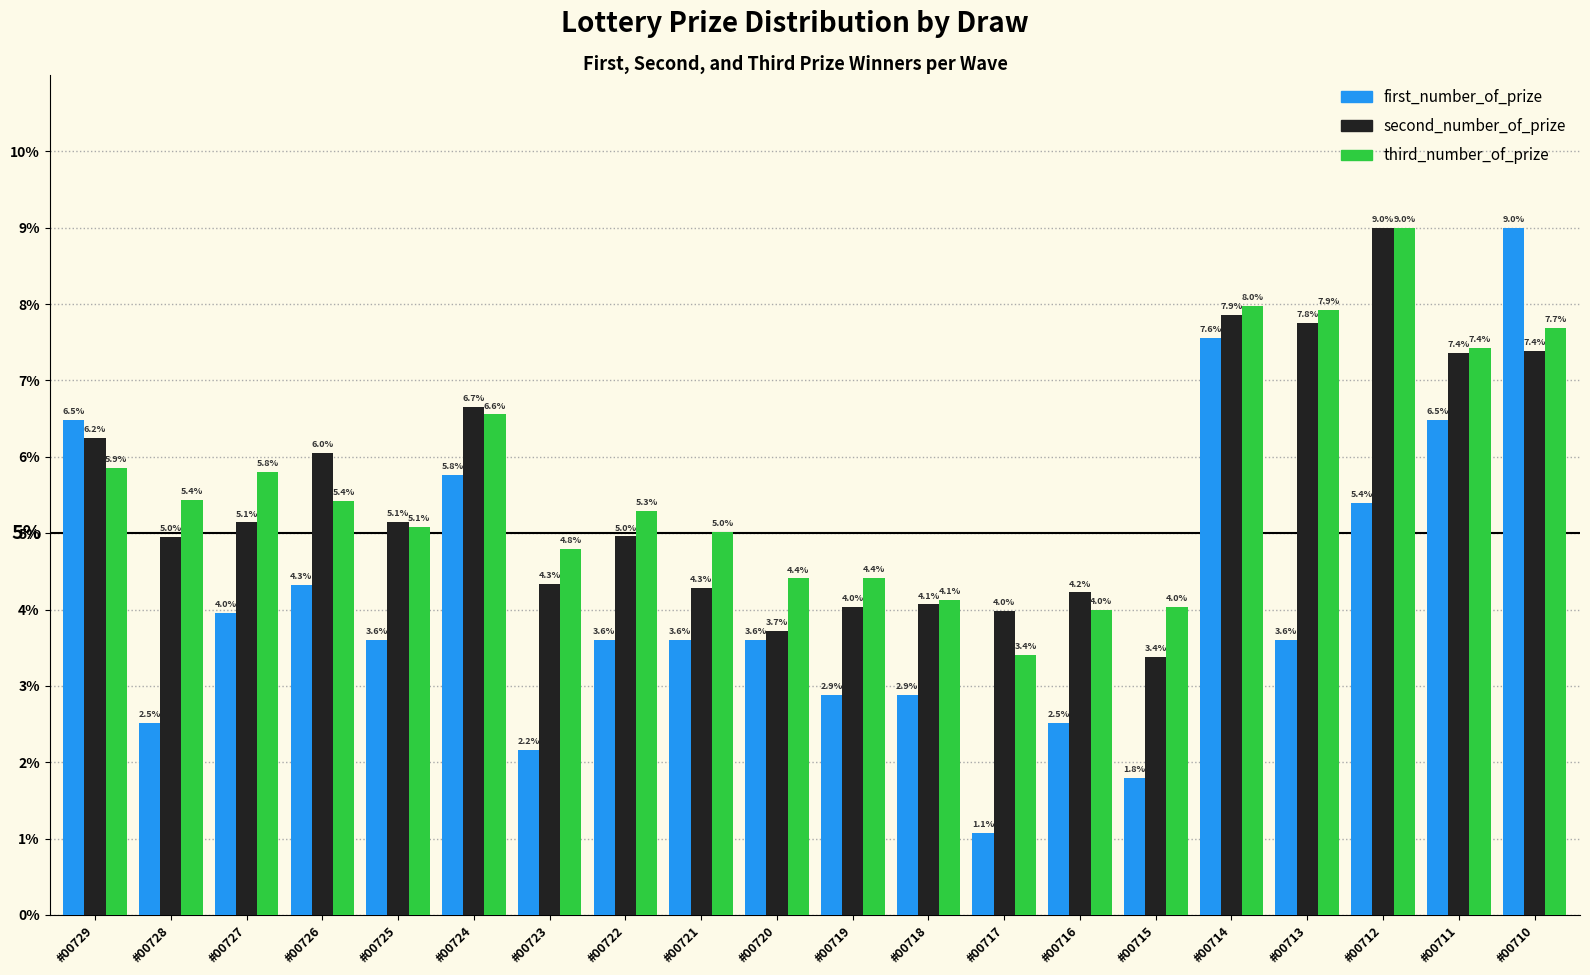

What is the sum of the second_number_of_prize values at #00720 and #00713?

11.5